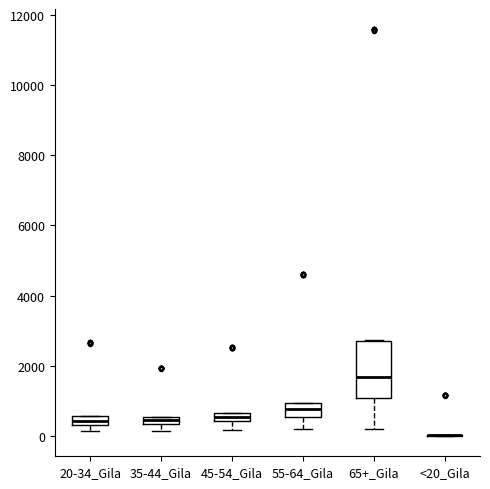

Comparing the boxes themselves (not the whiskers), which one is the tallest?

65+_Gila